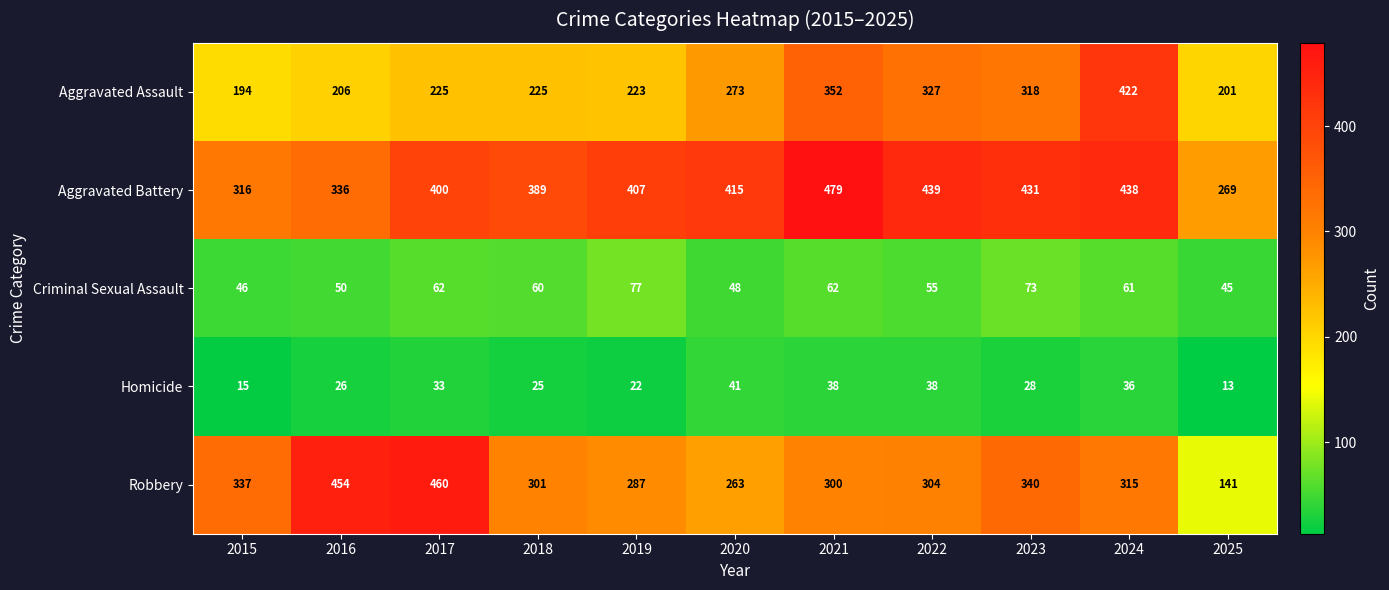

What is the sum of the Aggravated Assault values at 2015 and 2020?

467